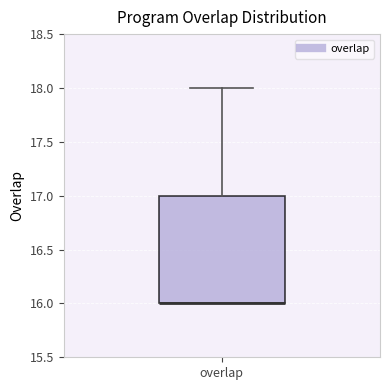

Transcribe this box plot: give where the median line is, the range the box spans, and where the two whiskers end, as read against the y-axis. The values are not printed on the chart, so give them approximately, as read against the axis.

median 16 (drawn on the box's lower edge), box 16 to 17, whiskers 16 to 18